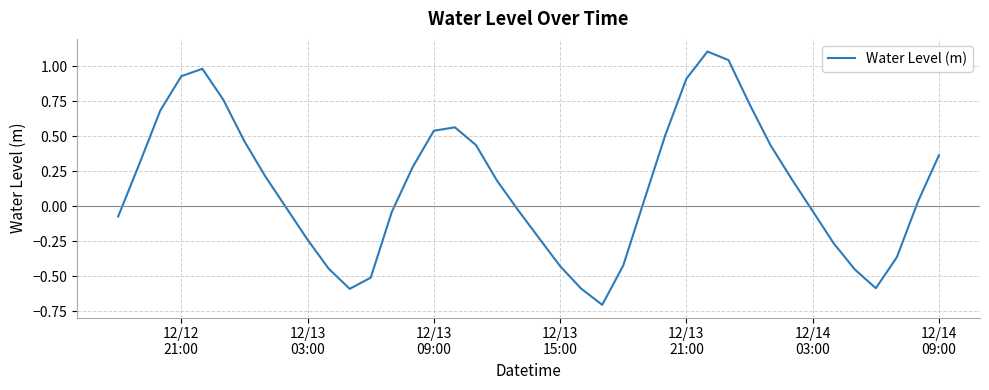

What is the difference between the maximum and minimum values?

1.8